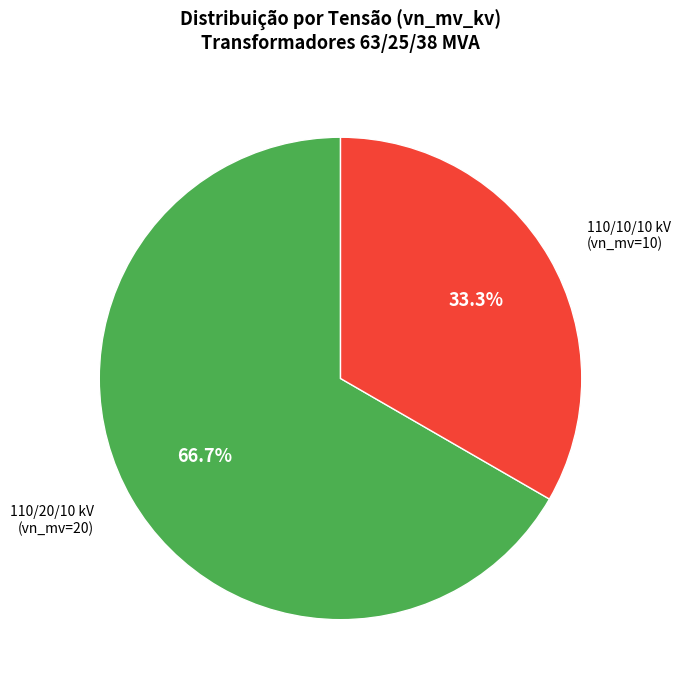

Does 110/10/10 kV (vn_mv=10) represent more than half of the total?

No